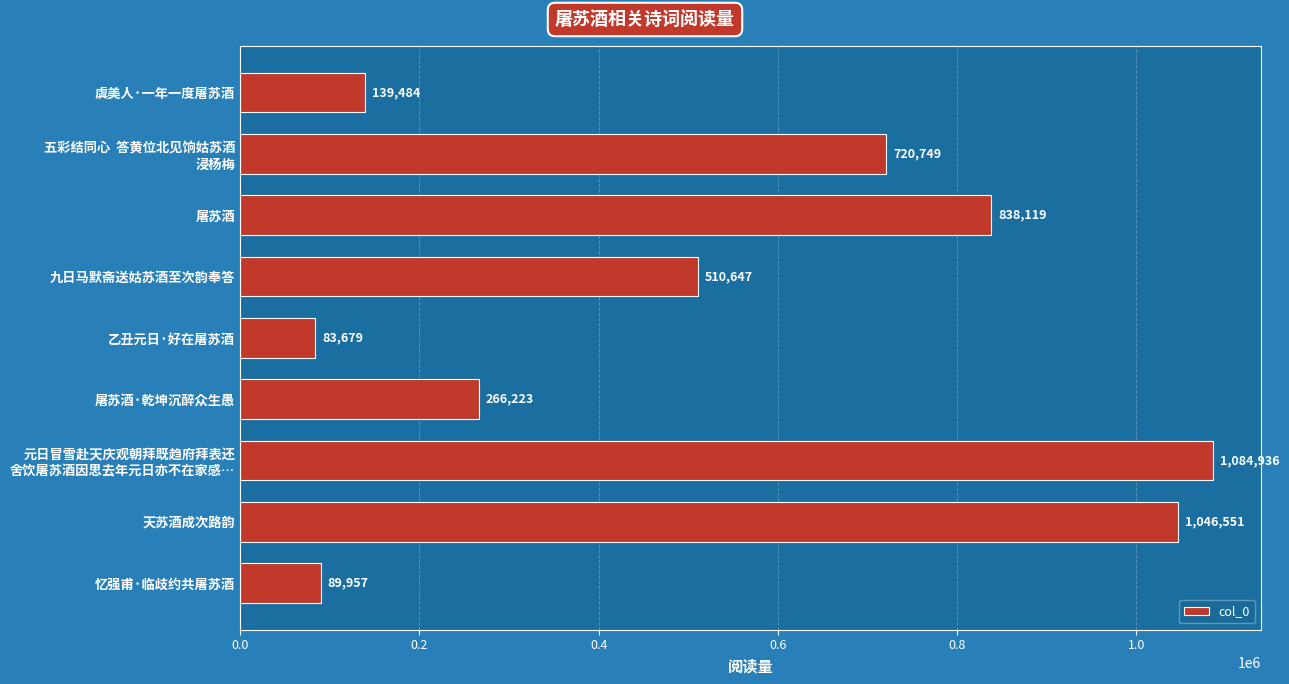

How many bars are there in total?

9